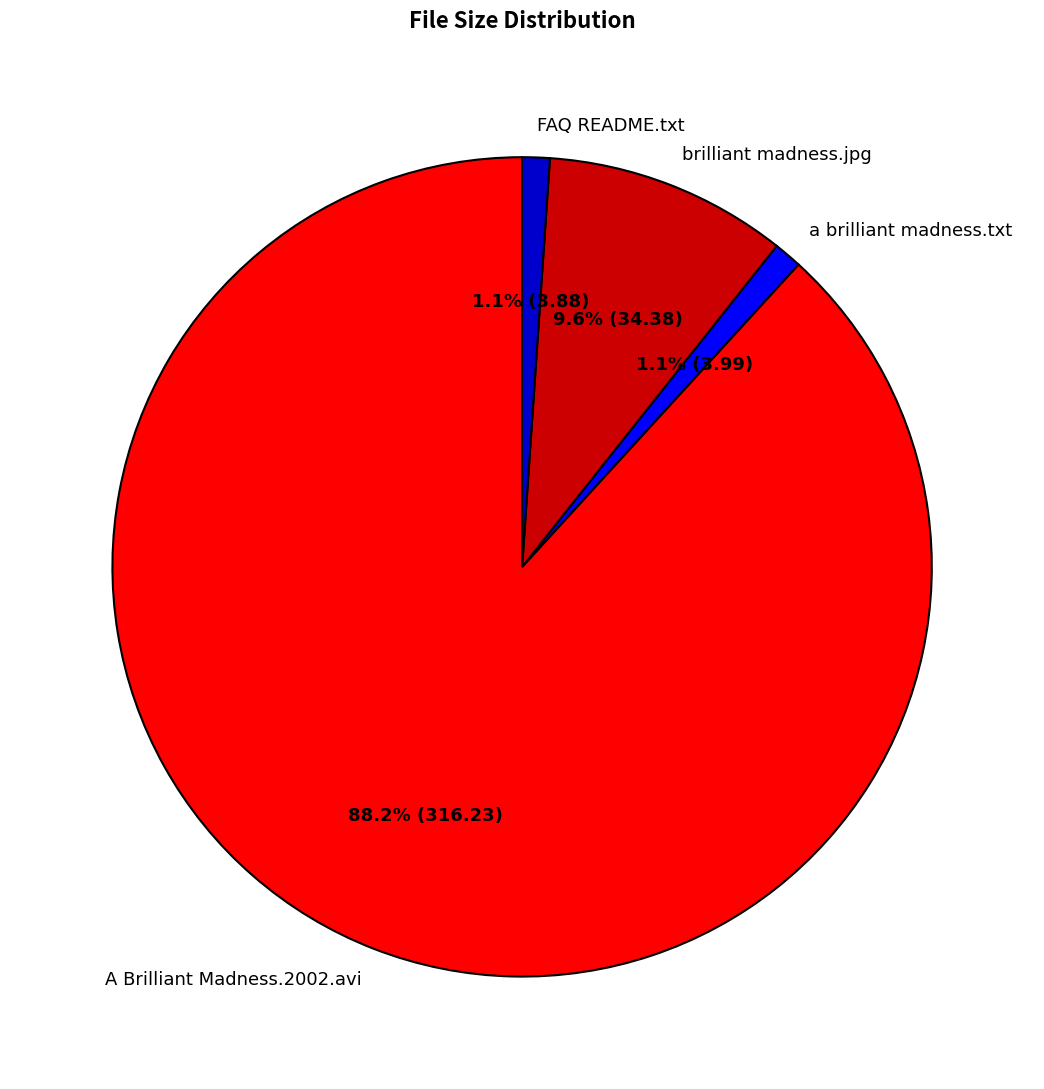

To the nearest percent, what is the difference between the largest and smallest slice percentages?

87%